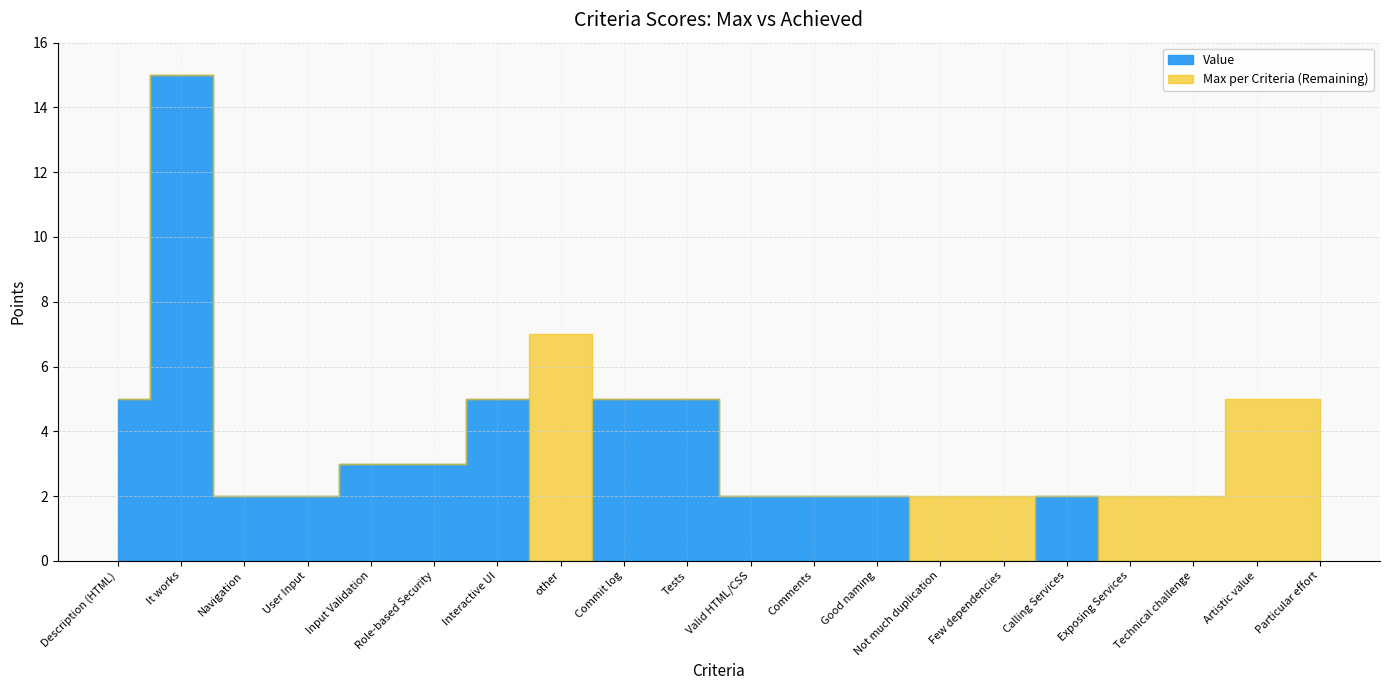

True or false: Value and Max per Criteria intersect in this chart.

False